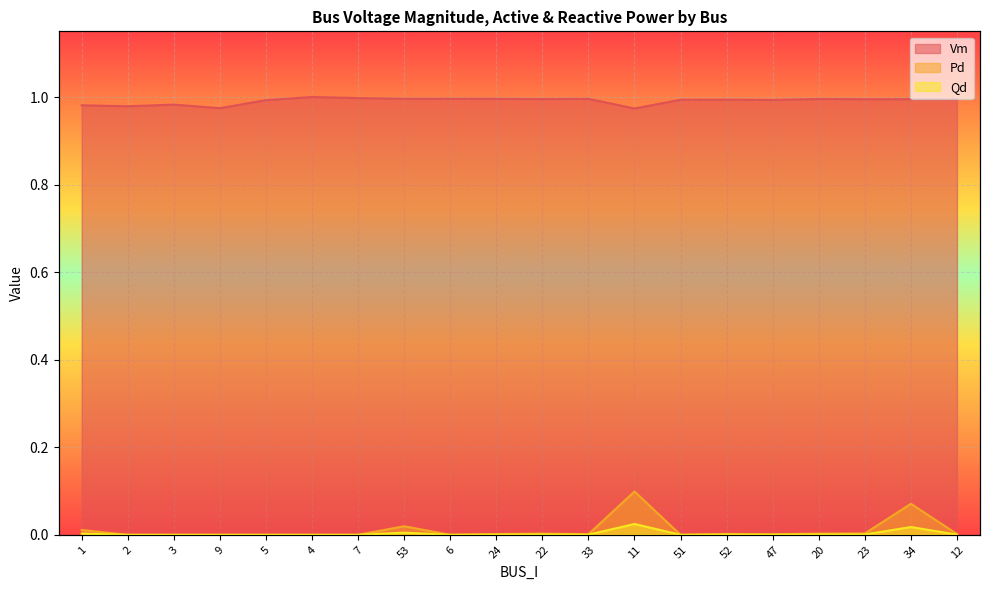

At which label does Qd reach its minimum?

2